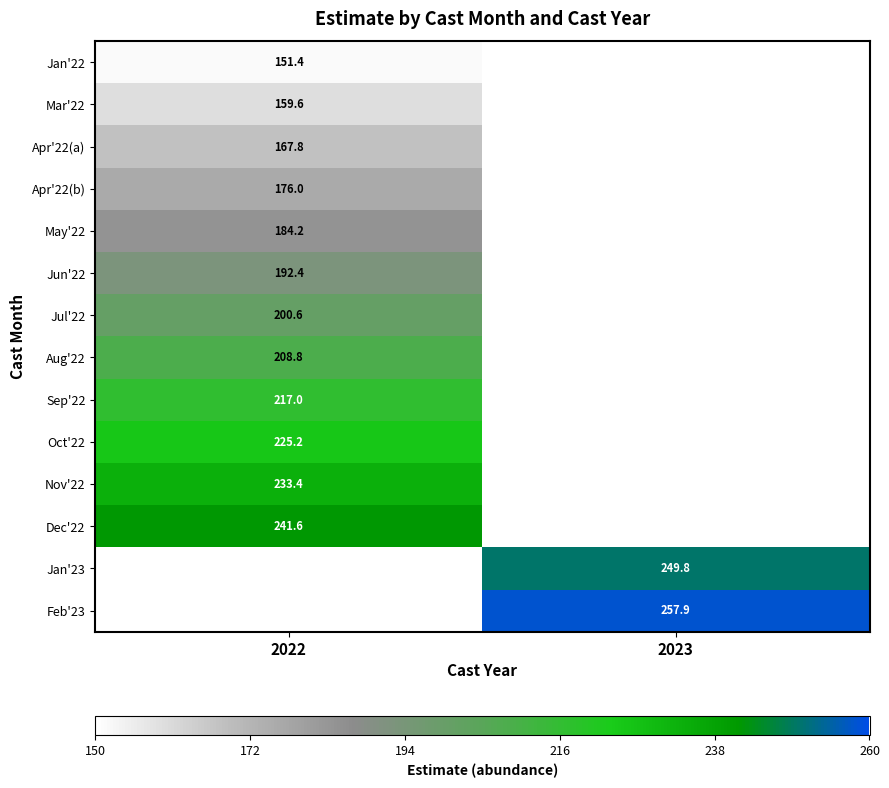

What is the difference between the highest and lowest values at 2022?

90.2